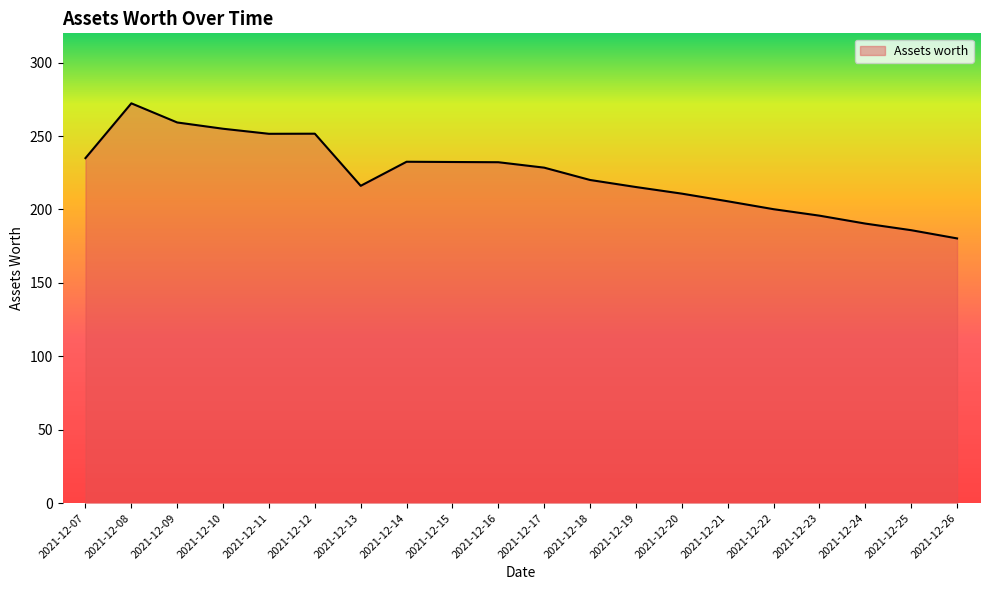

True or false: there are more than 1 points higher than both neighbors.

True